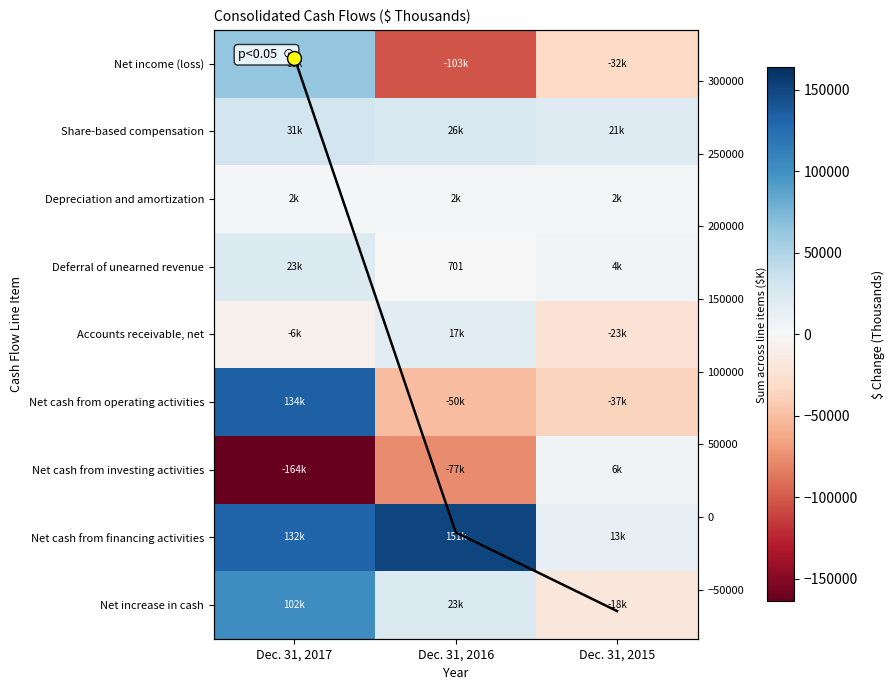

The value of Column sum at Dec. 31, 2017 is 497275. True or false?

False